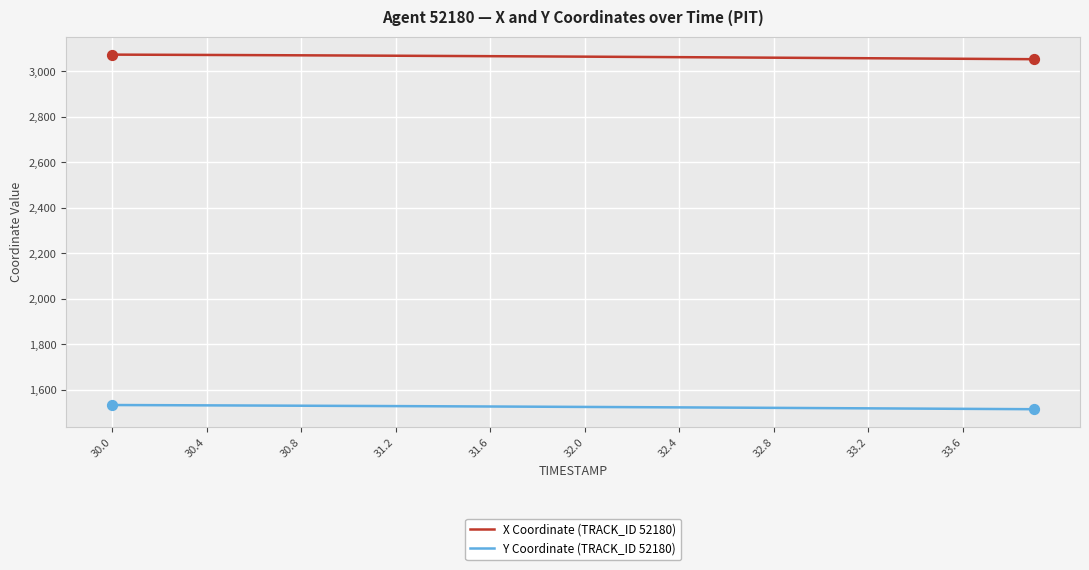

At how many categories does at least one series exceed 2166?

40